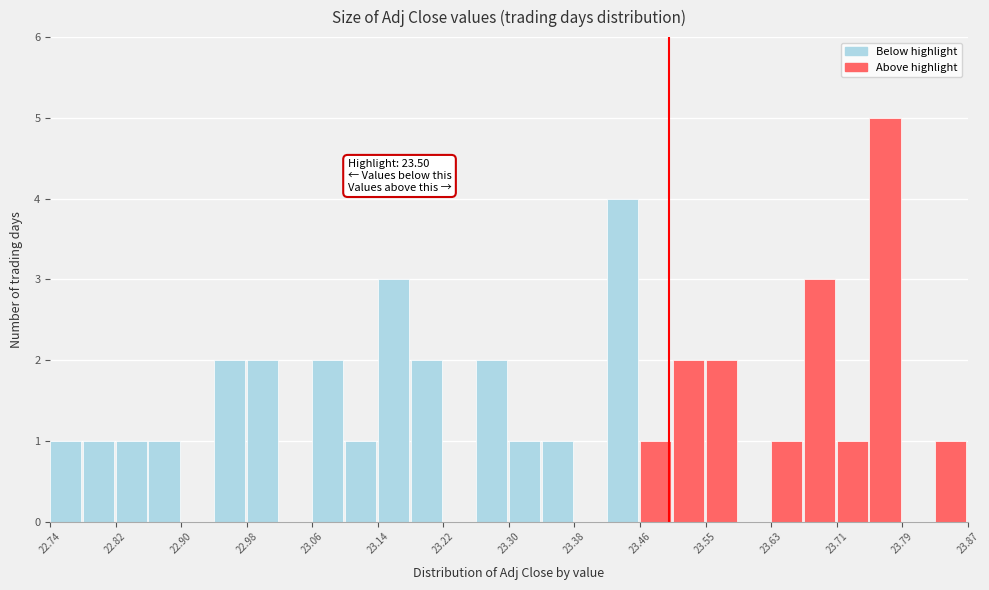

Which range on the x-axis has the tallest bar?

23.75 to 23.79